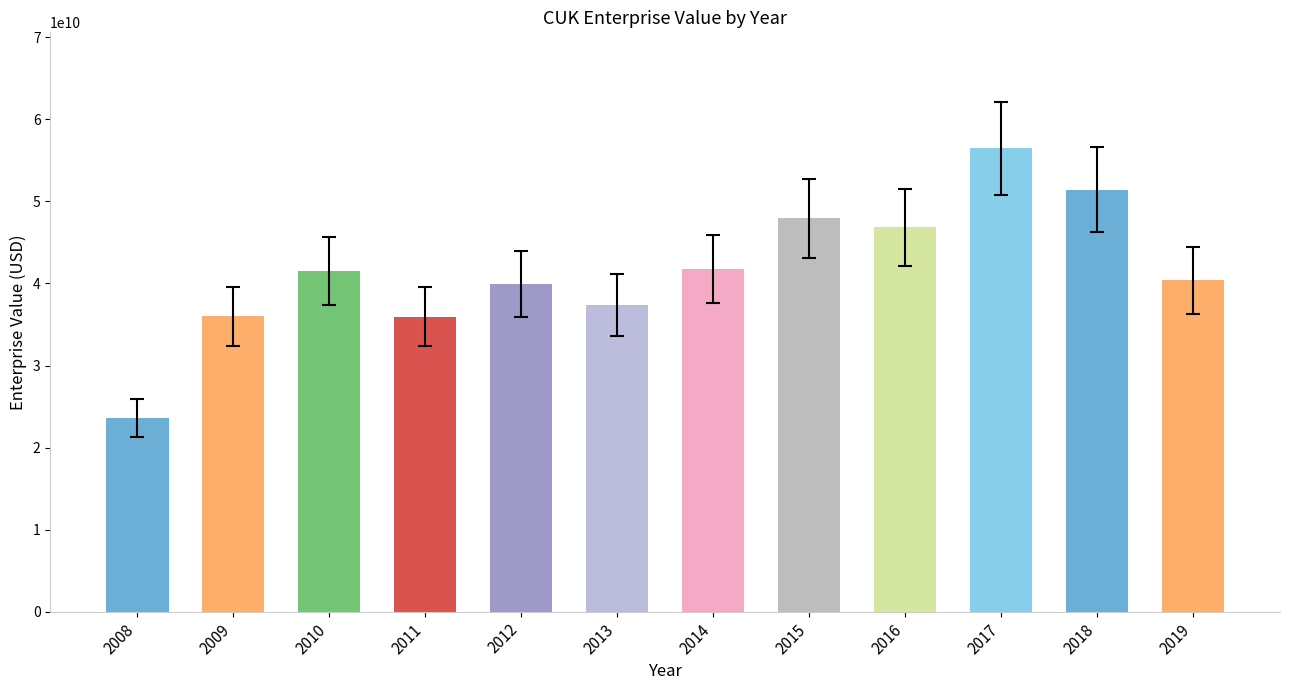

The value at 2015 is 78311760171.8. True or false?

False